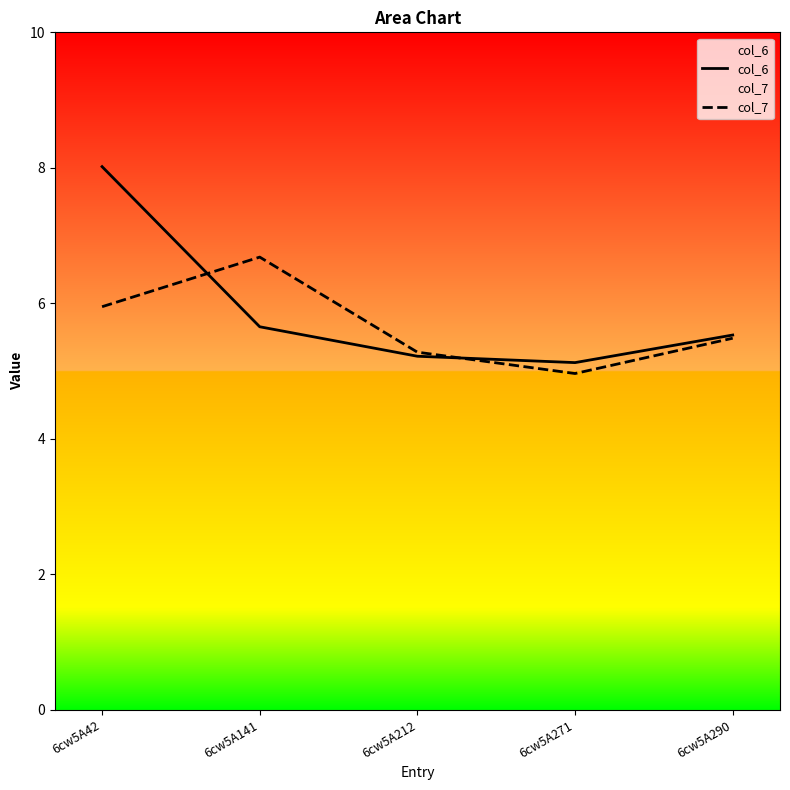

At which label is col_6 closest to 6?

6cw5A141